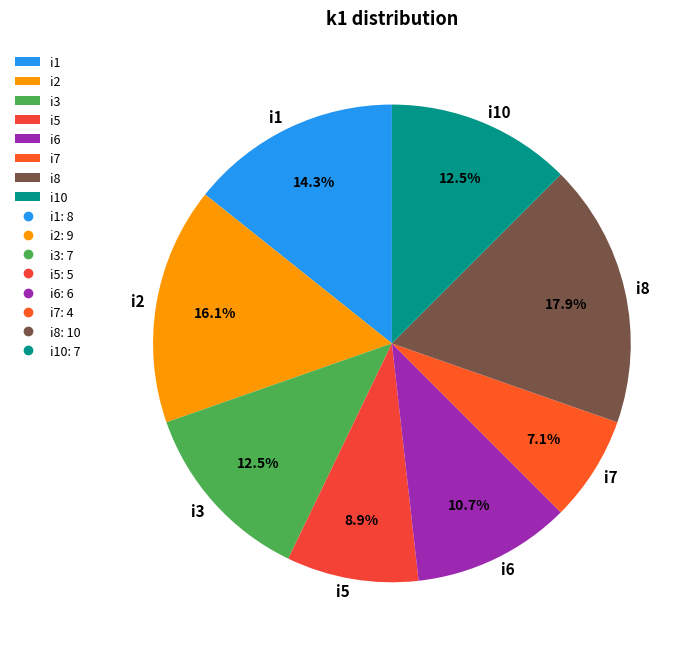

Approximately how many times larger is the value at i10 compared to i5?

1.4